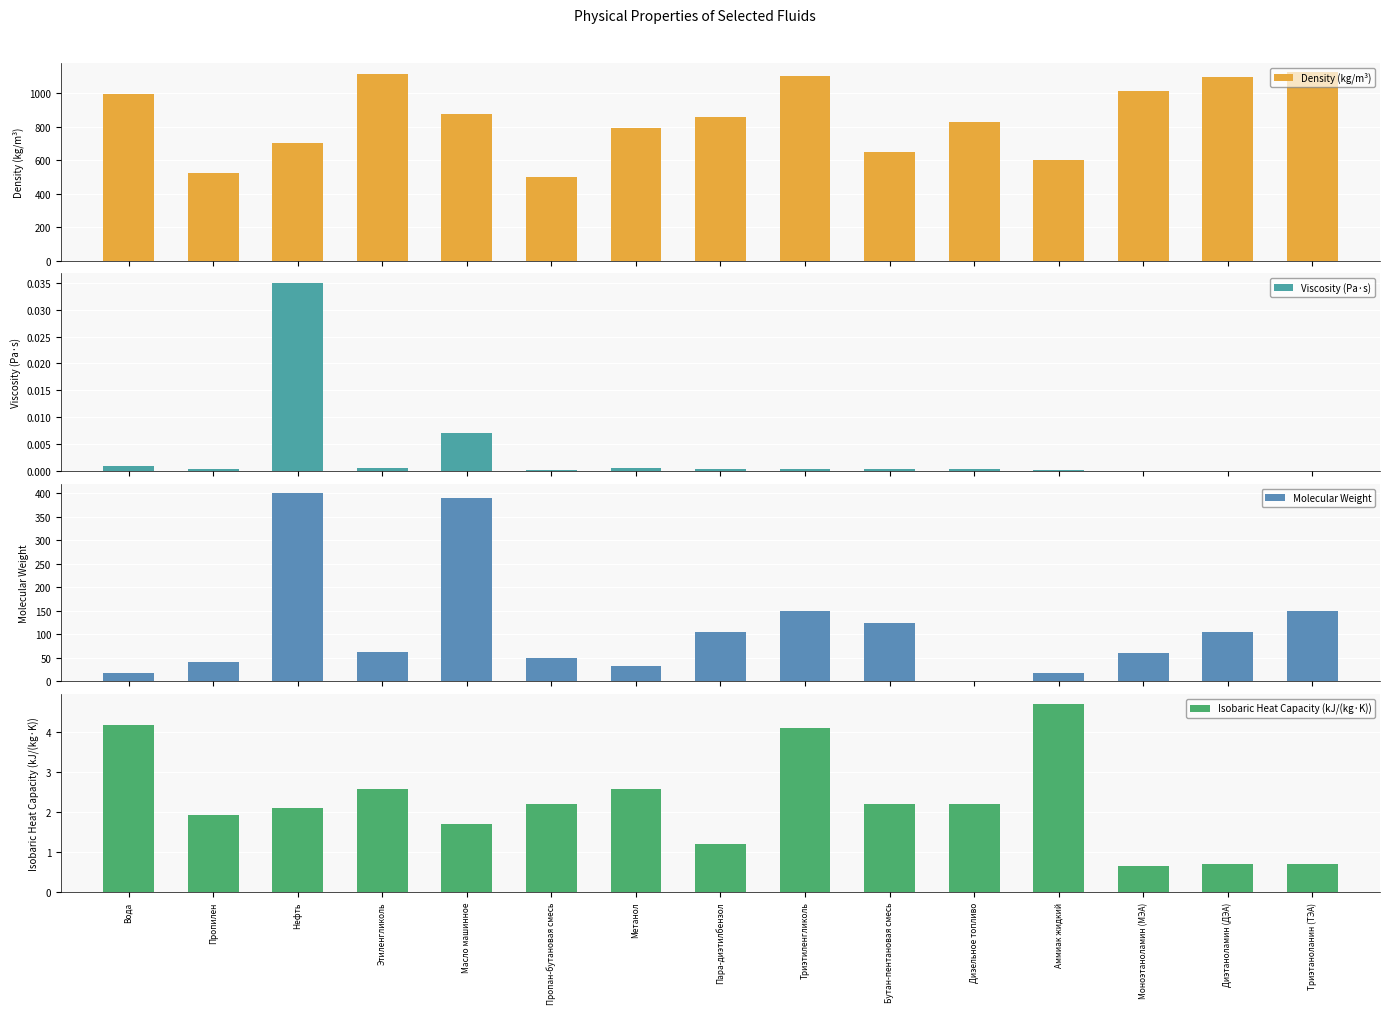

Which has a higher value, Масло машинное or Вода?

Вода